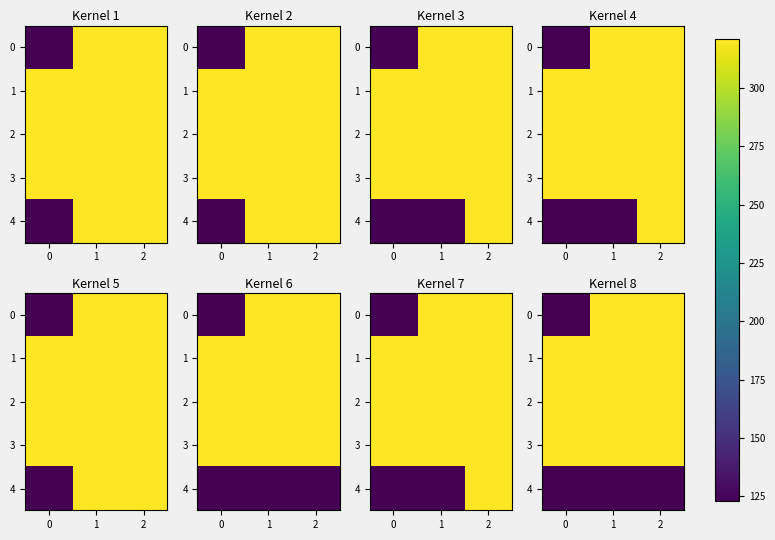

What is the maximum value for 0?

321